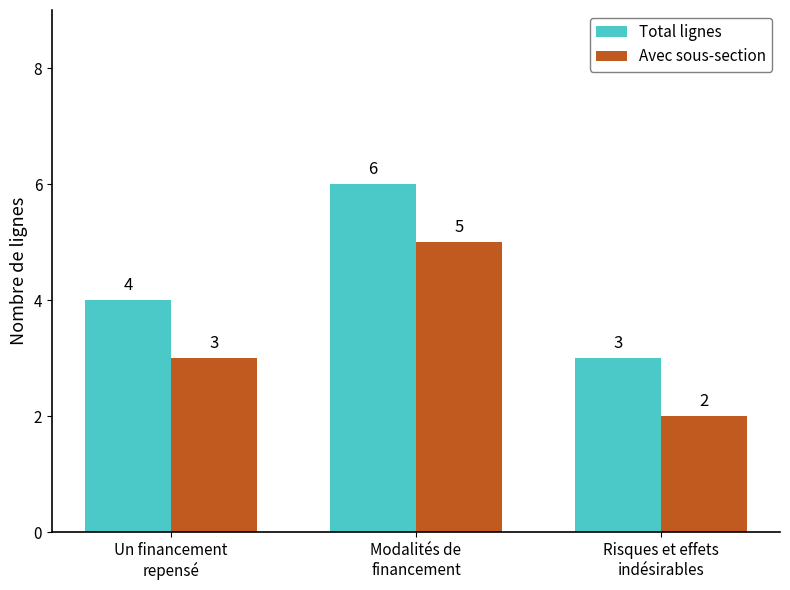

The Avec sous-section series shows 3 at Un financement
repensé. True or false?

True